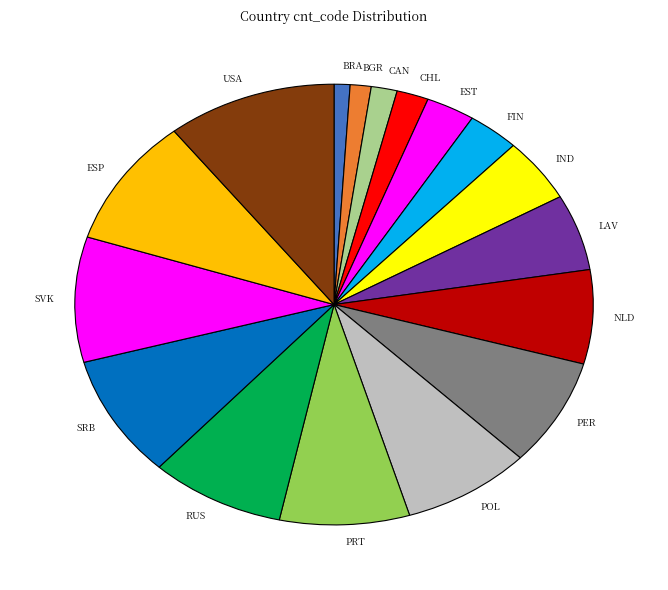

Which category has the biggest portion of the pie?

USA